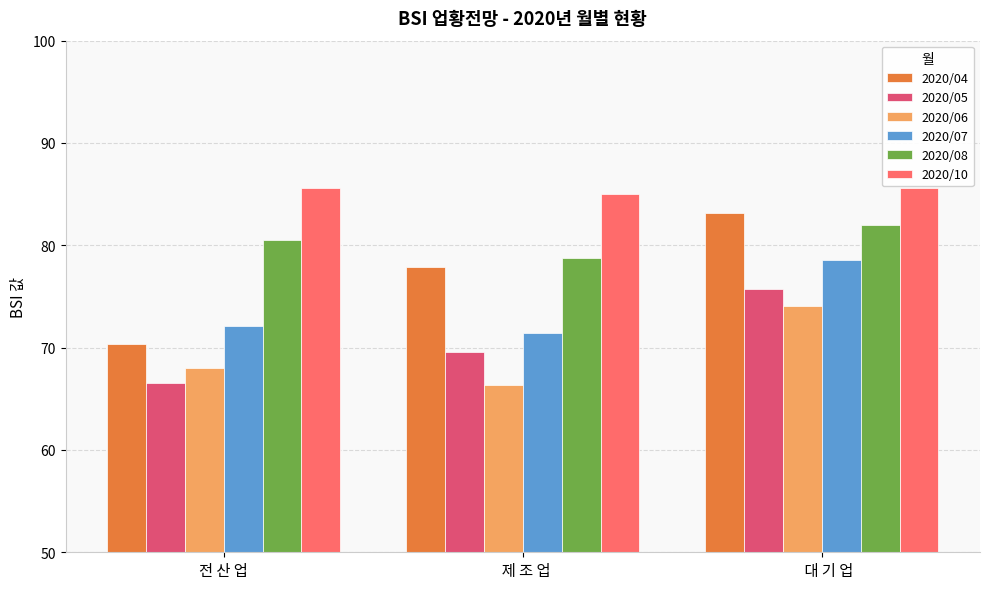

The value of 2020/06 at   제 조 업 is 106.5. True or false?

False